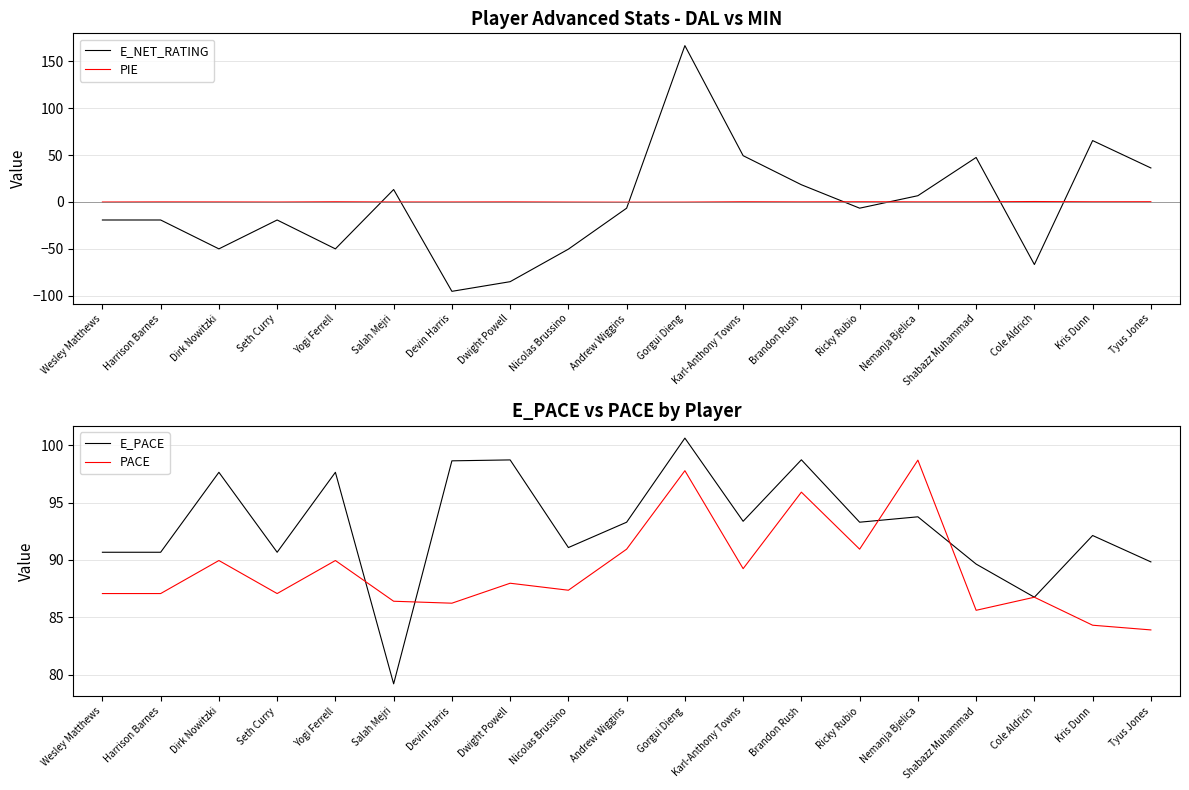

How many data points in E_NET_RATING are above -6?

8